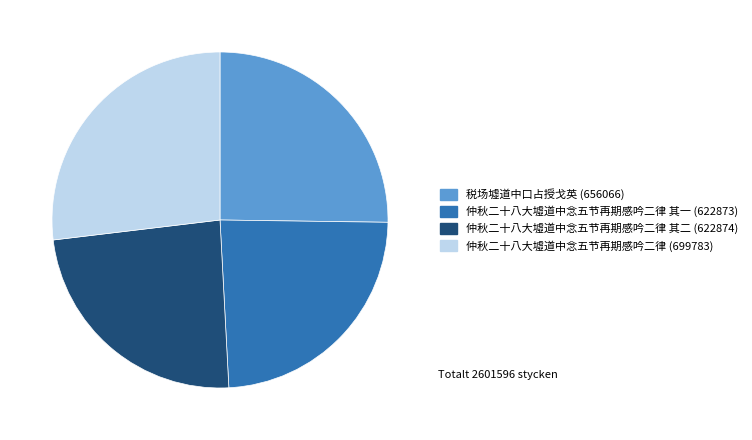

Is there any slice that represents more than half of the pie?

No